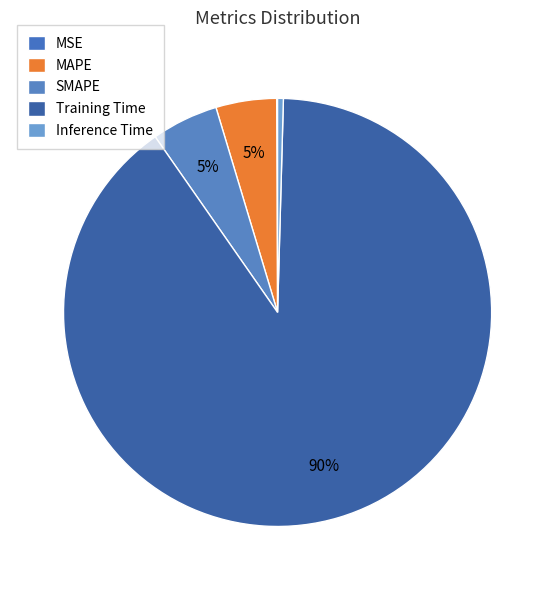

Does MAPE represent more than half of the total?

No